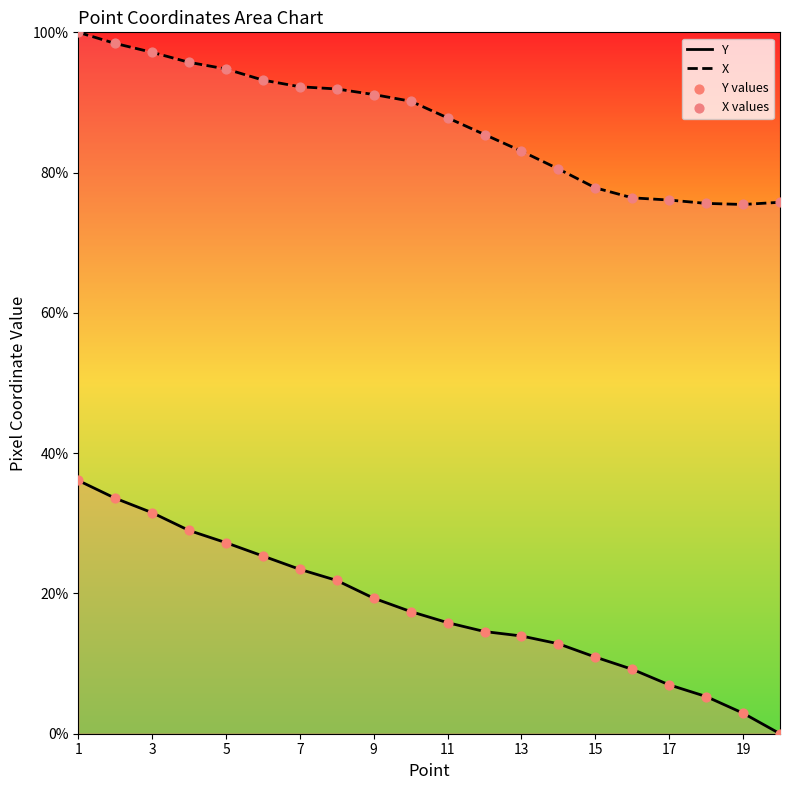

What are all the series names shown in the legend?

Y, X, Y values, X values